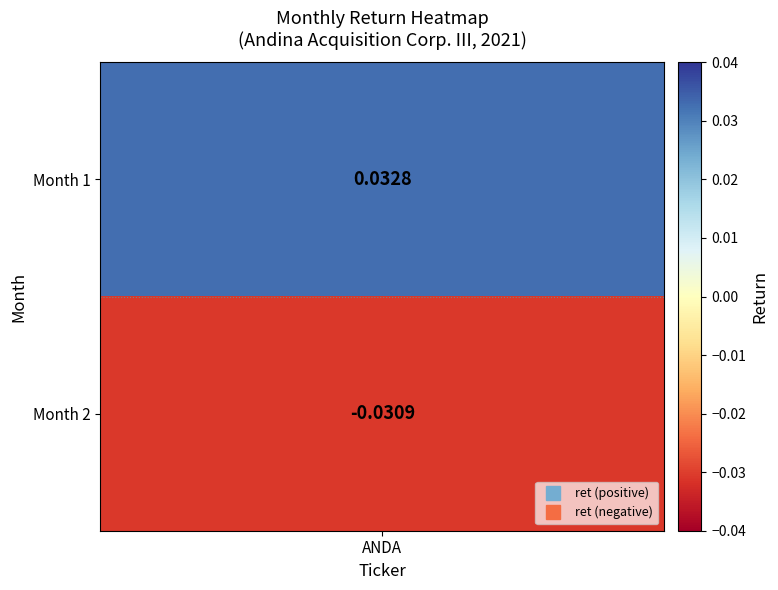

How many values exceed 0?

1